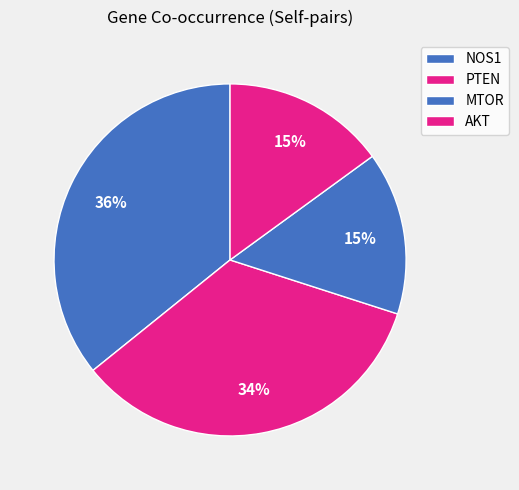

Count the number of slices in the pie.

4